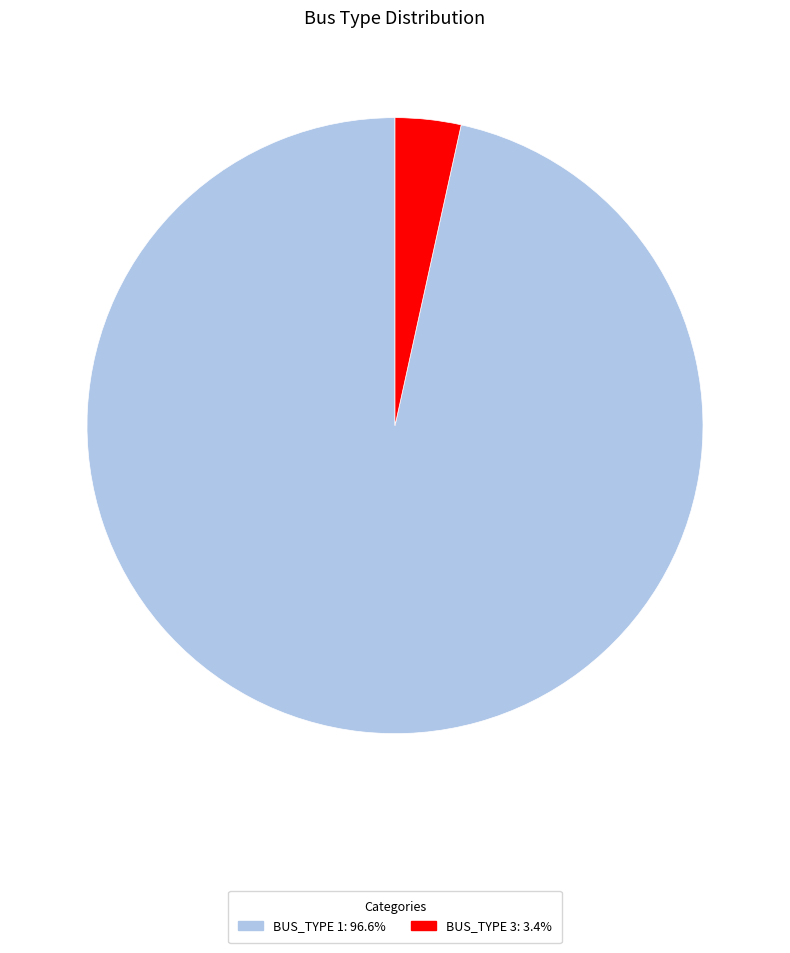

Is it true that BUS_TYPE 3 is 3% of the pie?

True